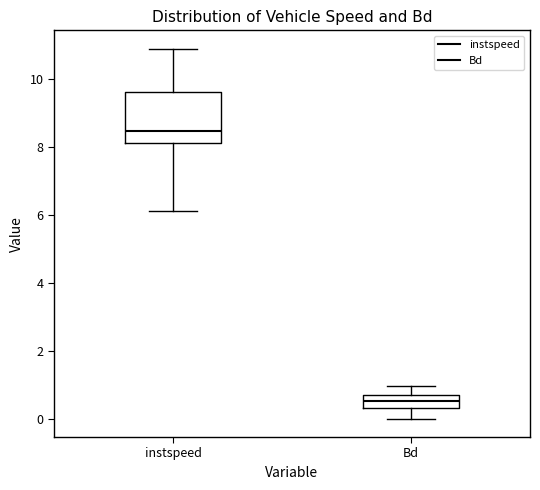

Comparing the boxes themselves (not the whiskers), which one is the tallest?

instspeed